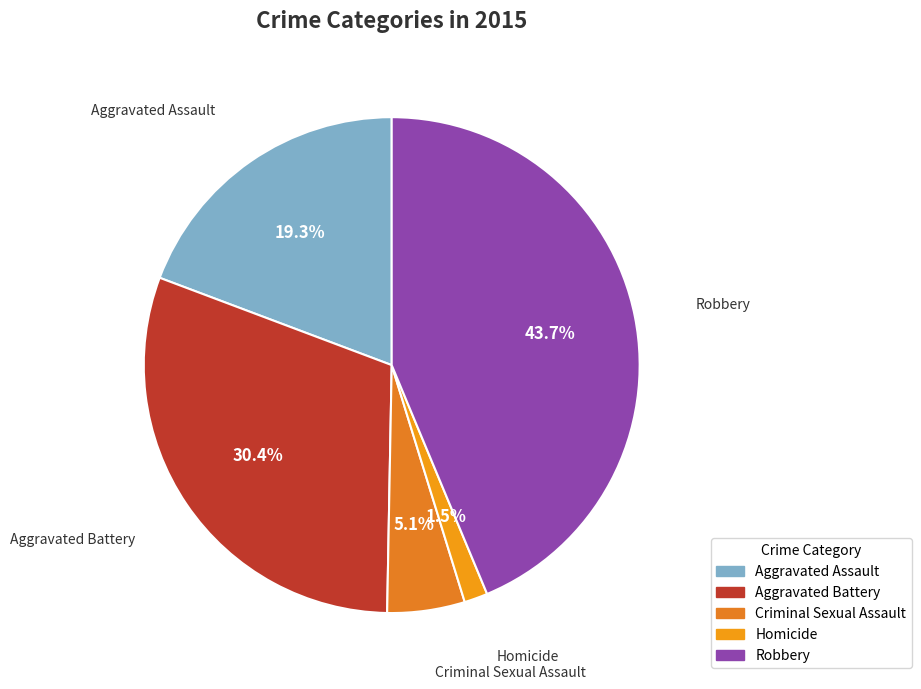

Rank the categories by value from highest to lowest.

Robbery, Aggravated Battery, Aggravated Assault, Criminal Sexual Assault, Homicide